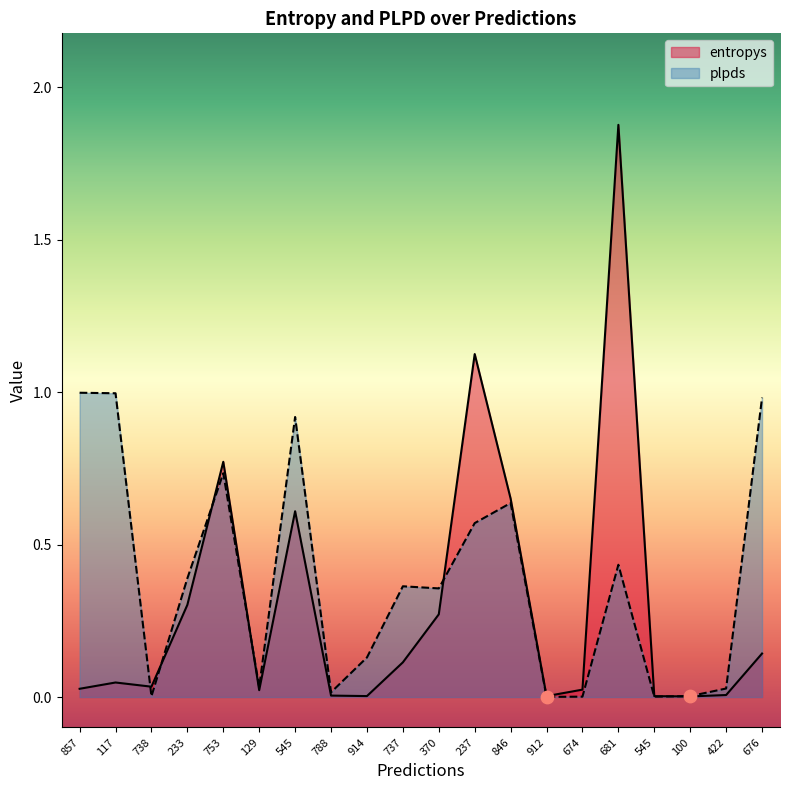

Which series has the largest total across all categories?

plpds